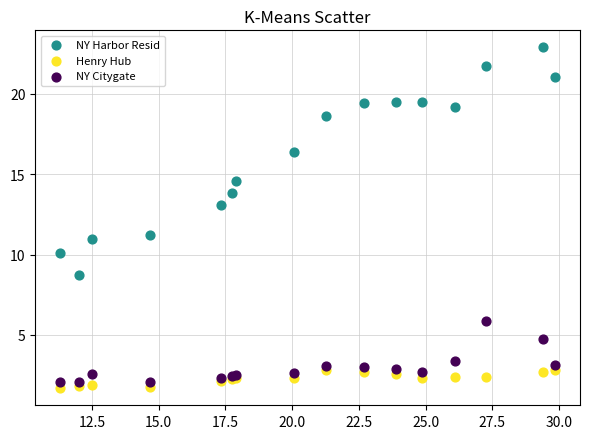

Which series has the largest Y range (max minus min)?

NY Harbor Resid